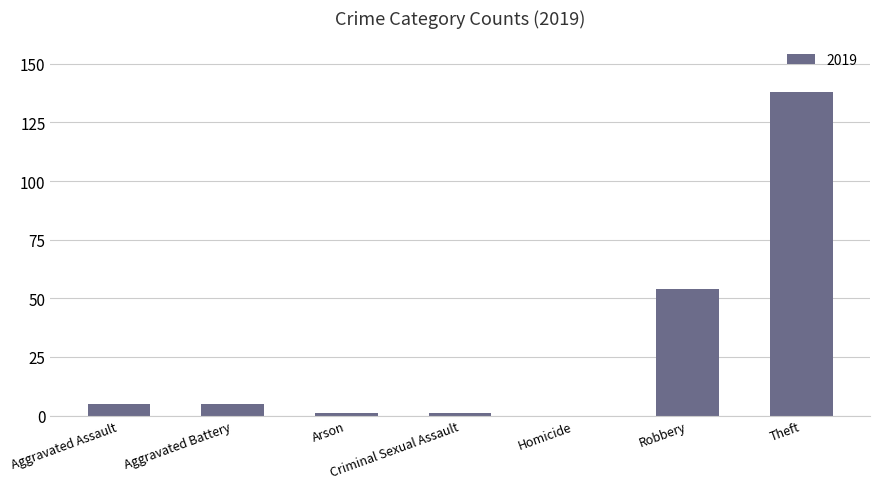

Are the bars horizontal?

No